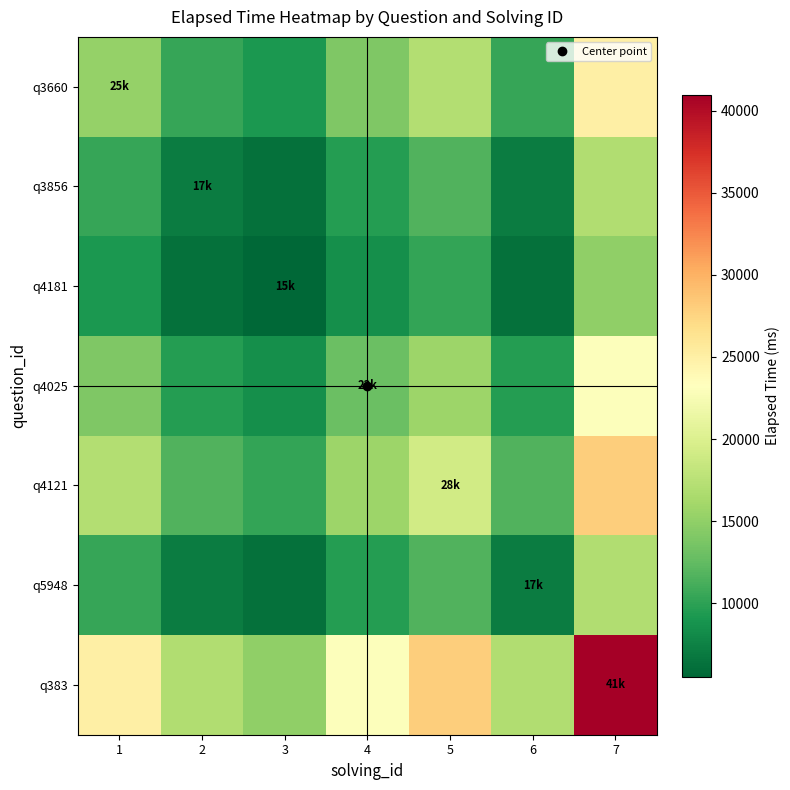

How many distinct data groups are displayed?

7